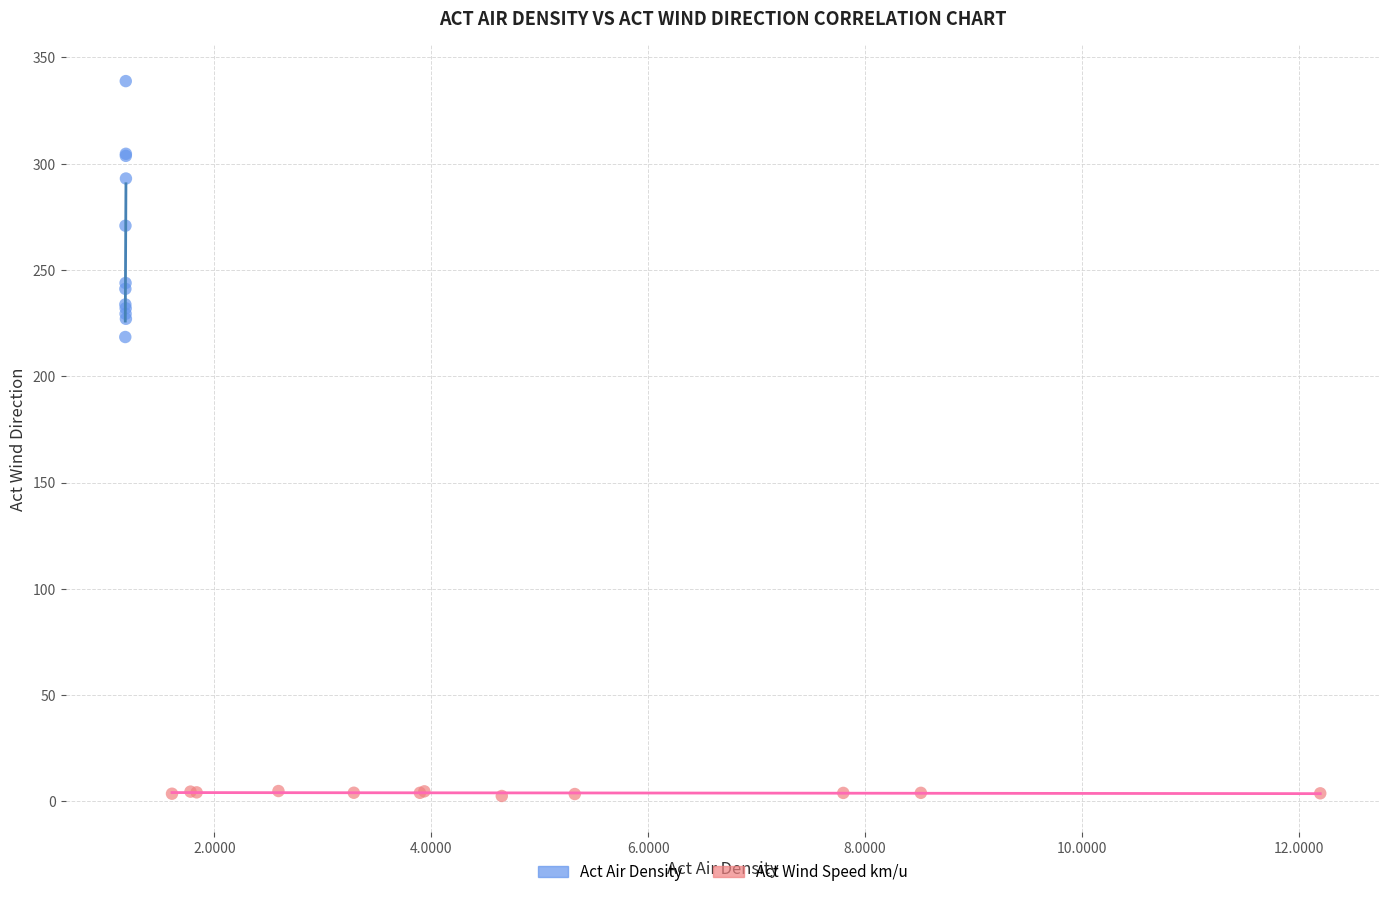

Which series contains the highest Y value?

Act Air Density